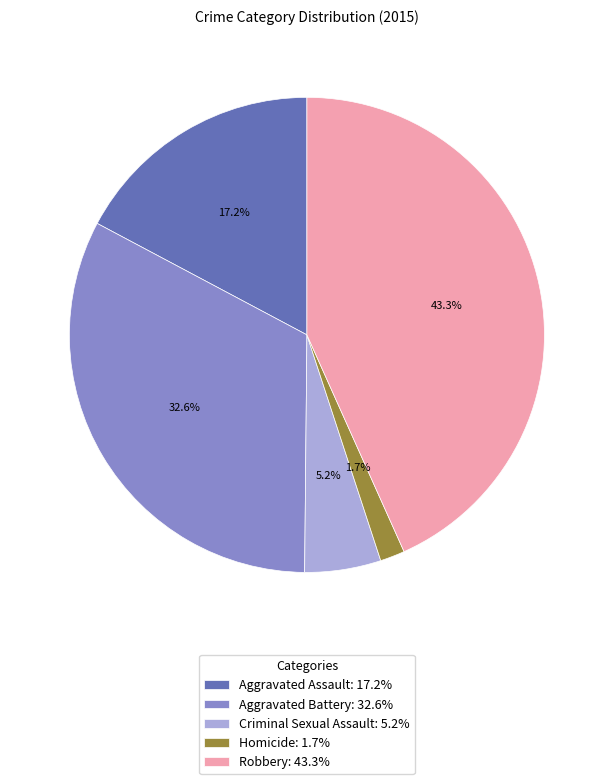

Is the sum of Aggravated Battery and Criminal Sexual Assault greater than half?

No